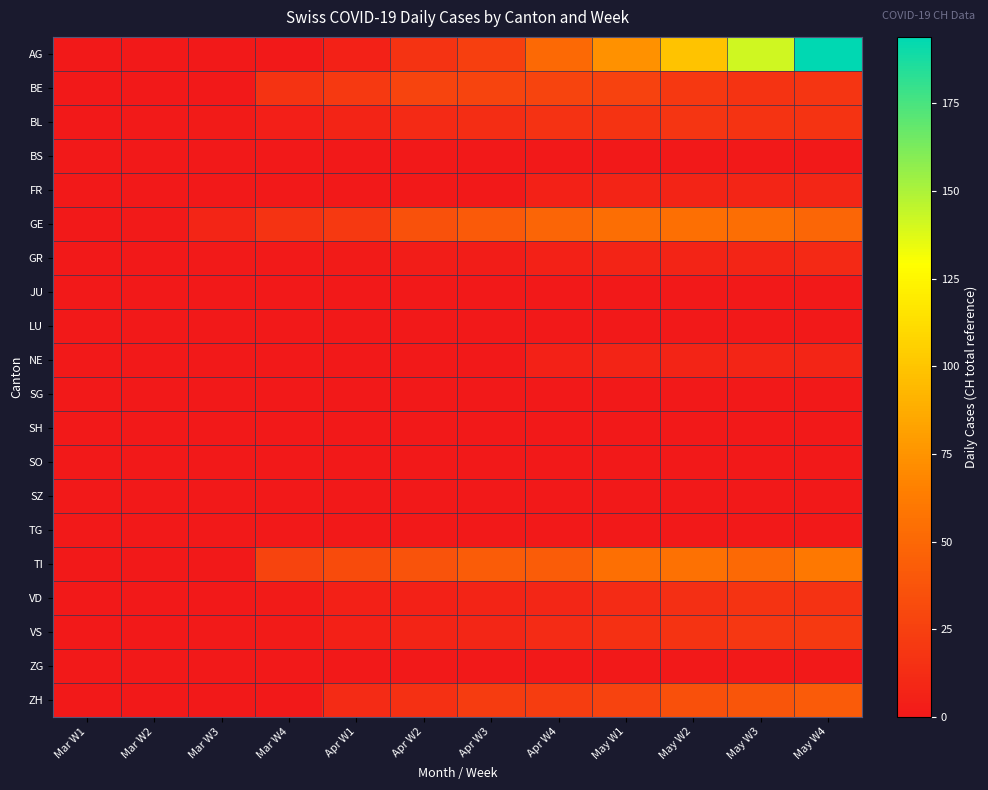

How many distinct data groups are displayed?

20